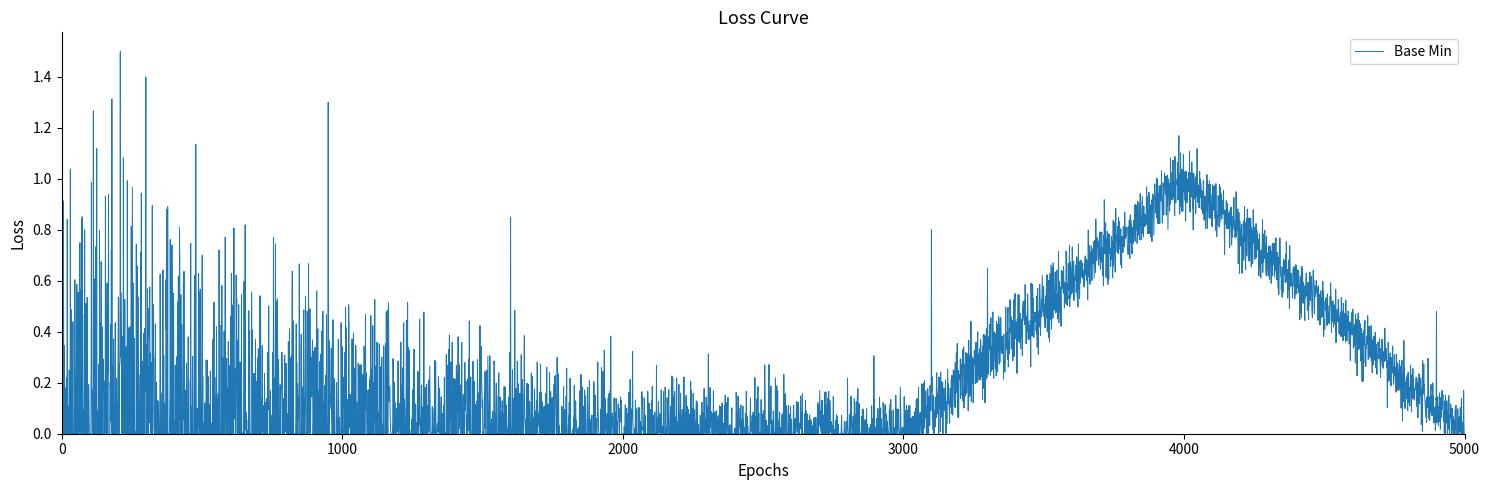

What is the greatest value displayed?

1.5